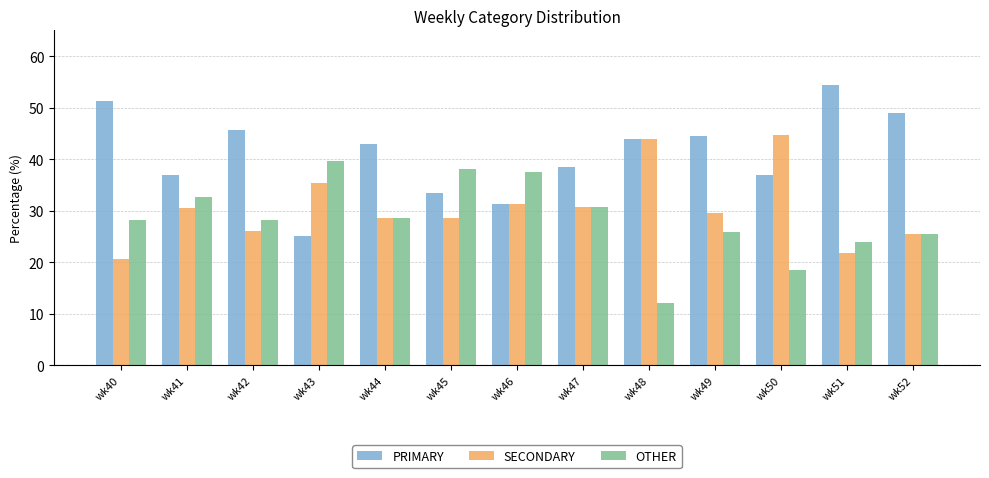

What is the sum of the OTHER values at wk46 and wk45?

75.6